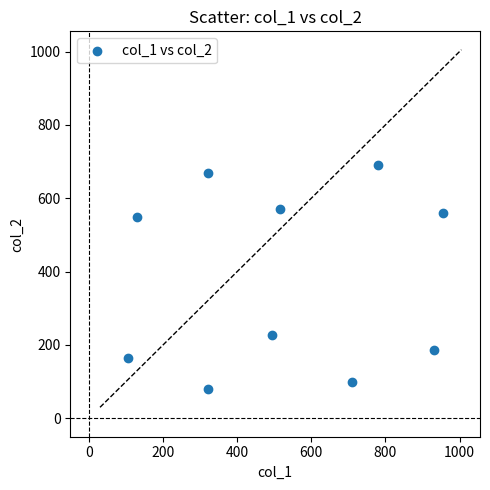

What is the range of Y values (max minus min)?

610